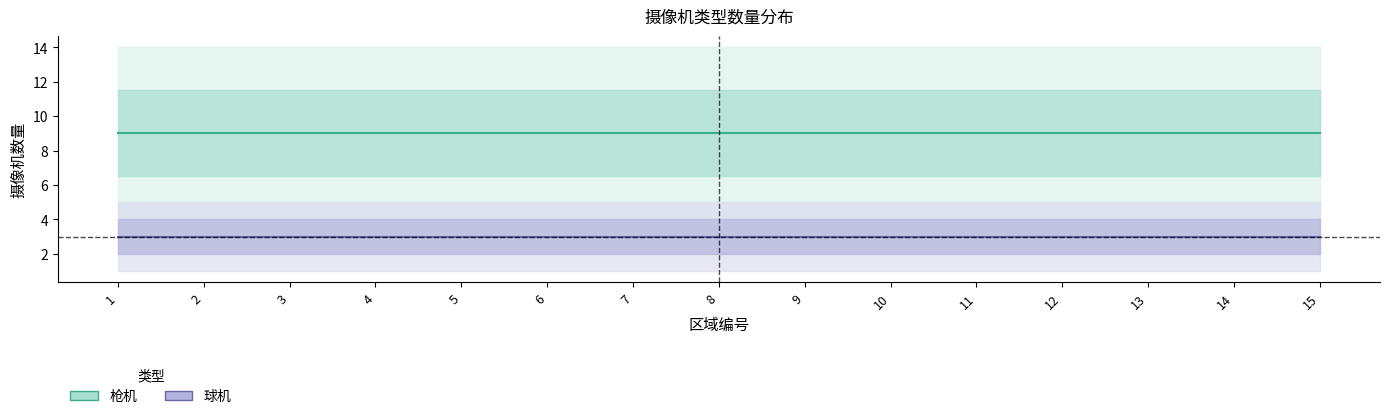

At which category is the sum across all series the highest?

1